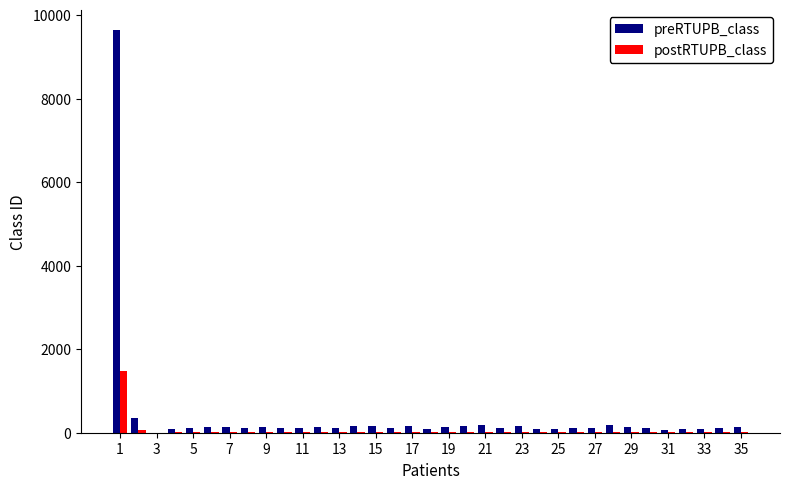

Which series has the largest total across all categories?

preRTUPB_class